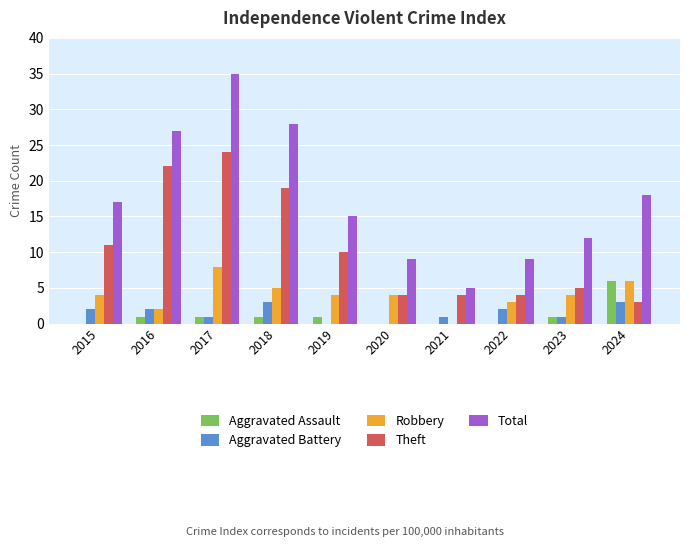

At which category is the sum across all series the highest?

2017